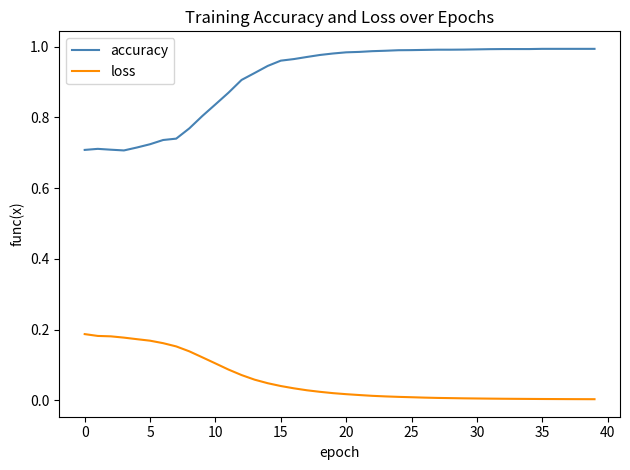

True or false: accuracy and loss intersect in this chart.

False